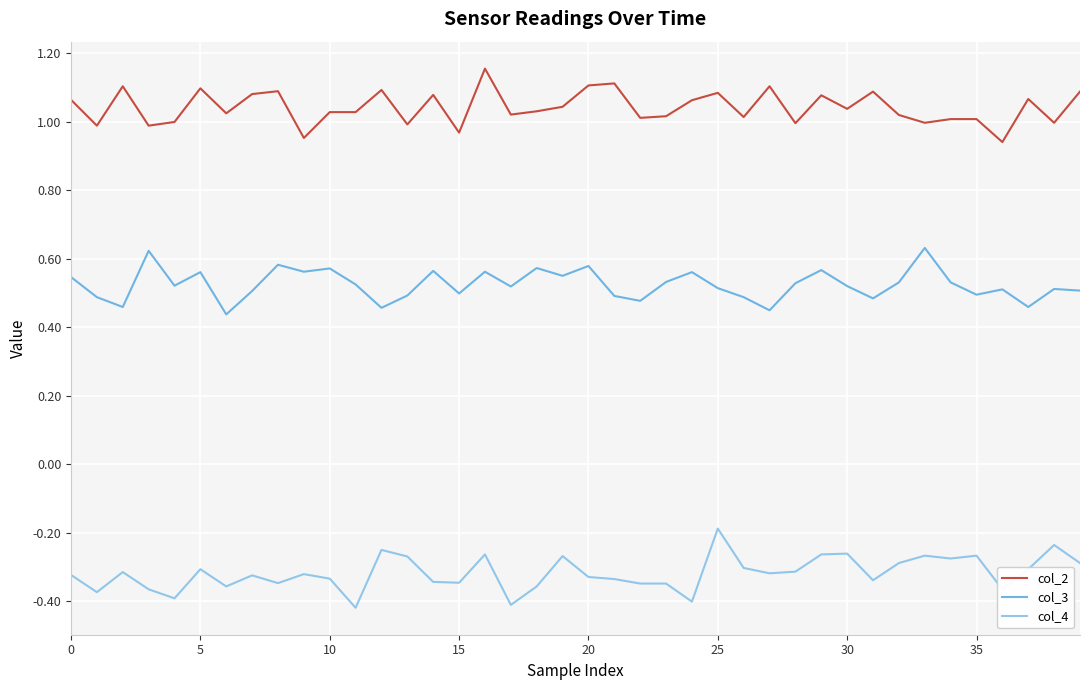

List the series in order of their overall mean, highest first.

col_2, col_3, col_4